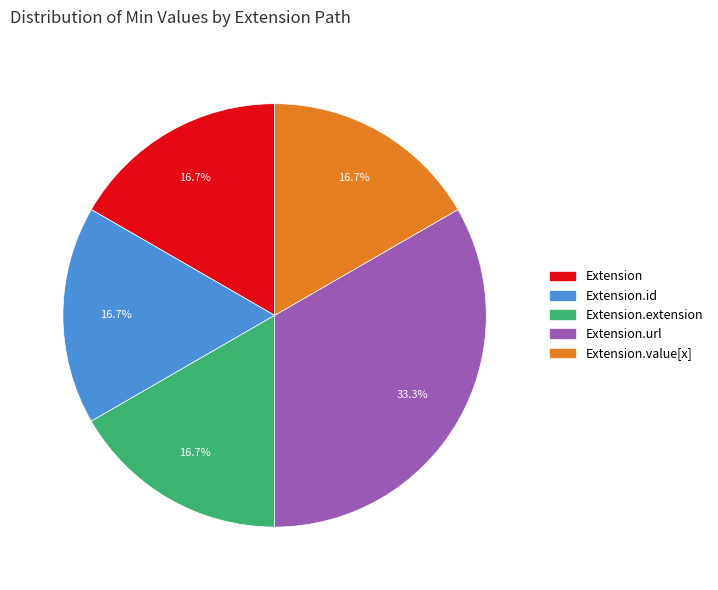

Is there a majority slice in this chart?

No